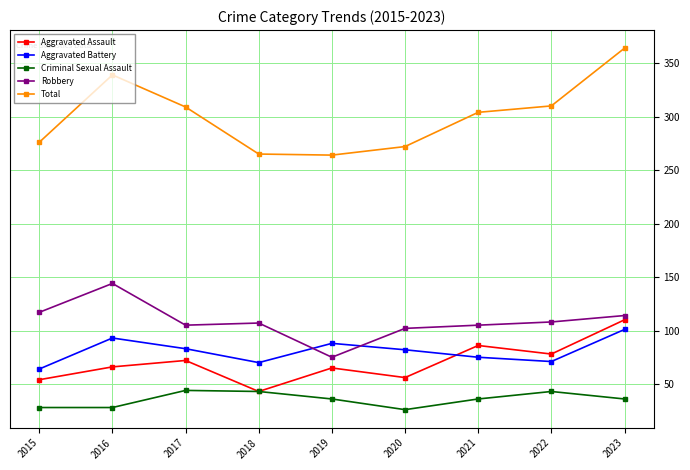

True or false: Criminal Sexual Assault and Robbery cross at least once.

False